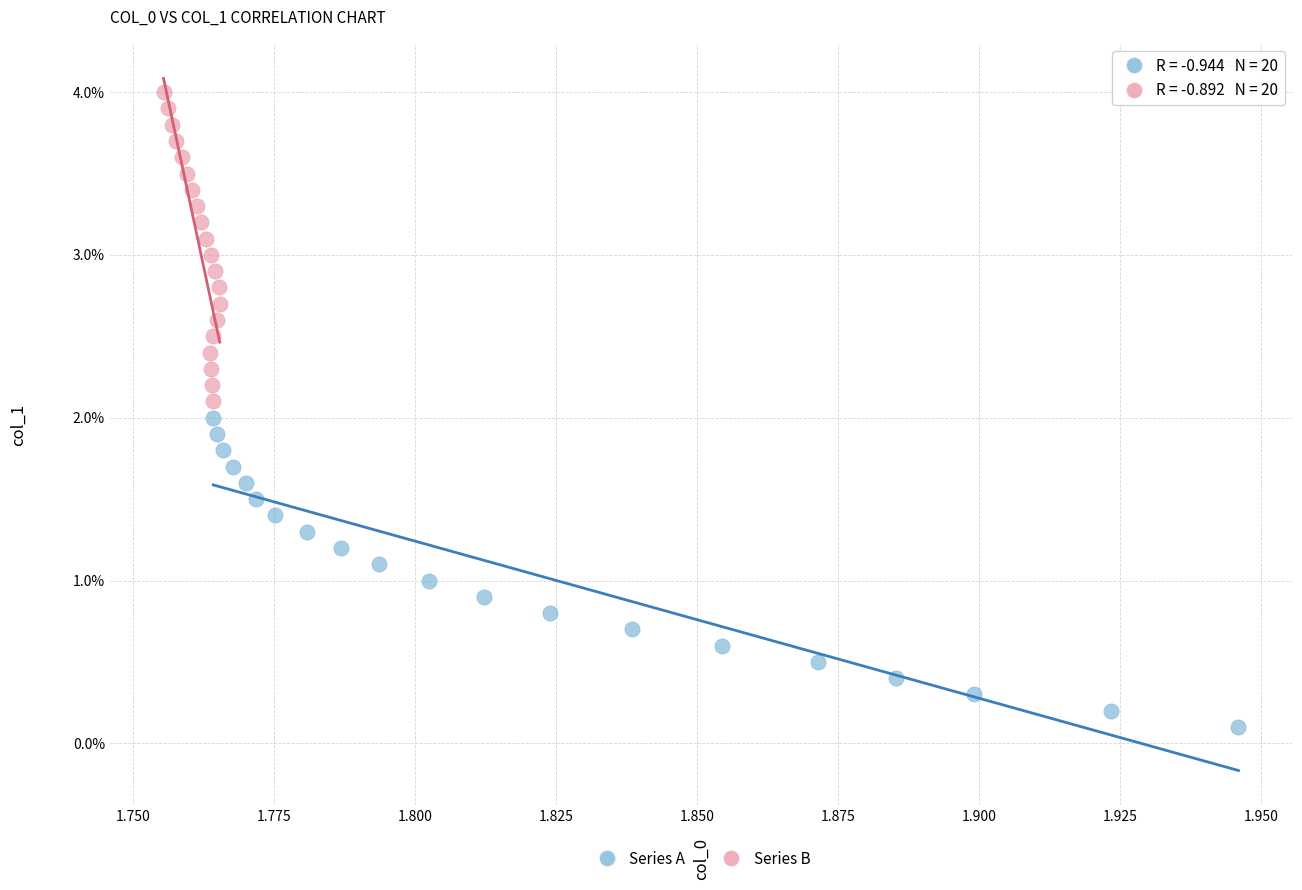

What are all the series names shown in the legend?

Series A, Series B